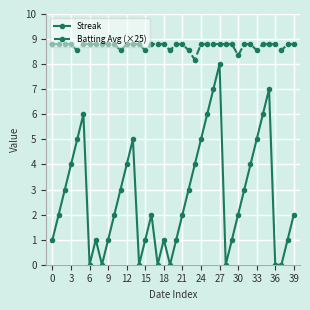

What is the lowest value of the Batting Avg (×25) series?

8.2